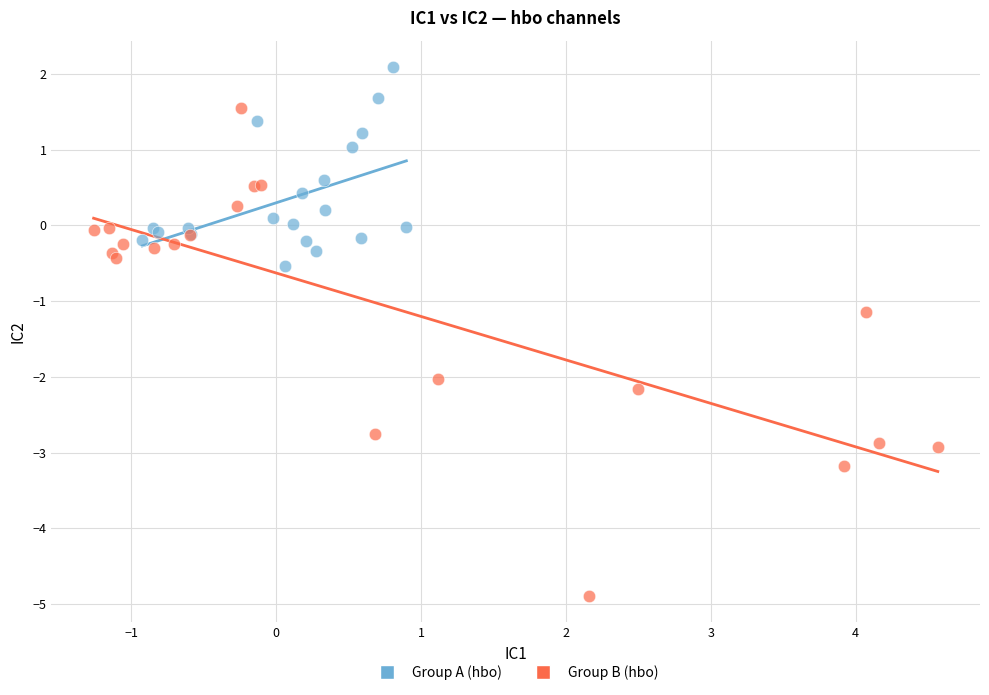

Which series reaches the minimum Y coordinate?

Group B (hbo)